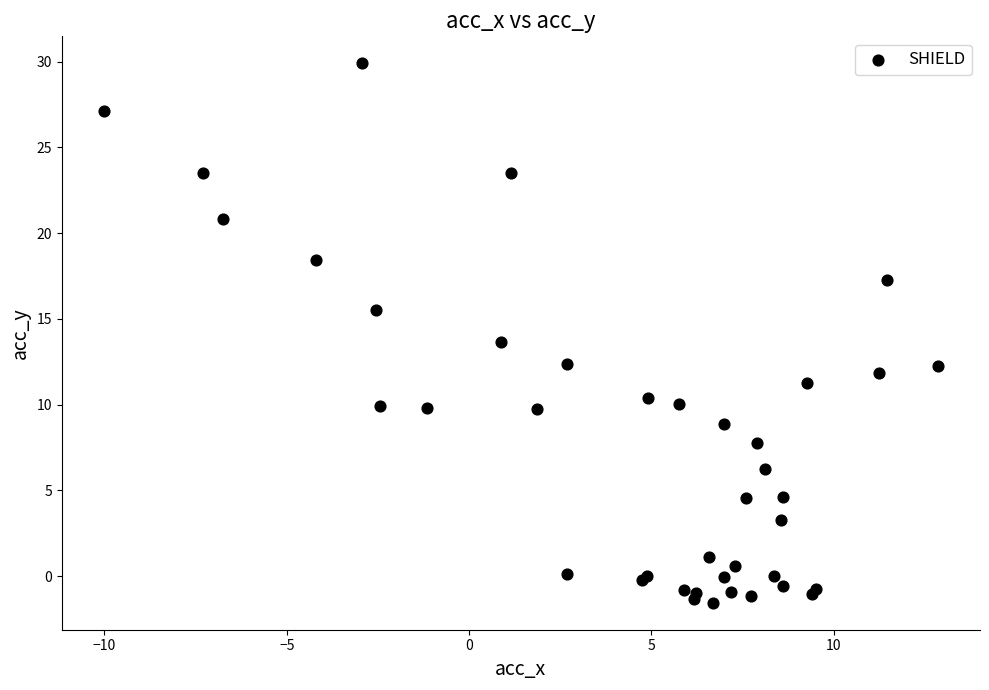

What Y value in the scatter plot is closest to 14?

13.6